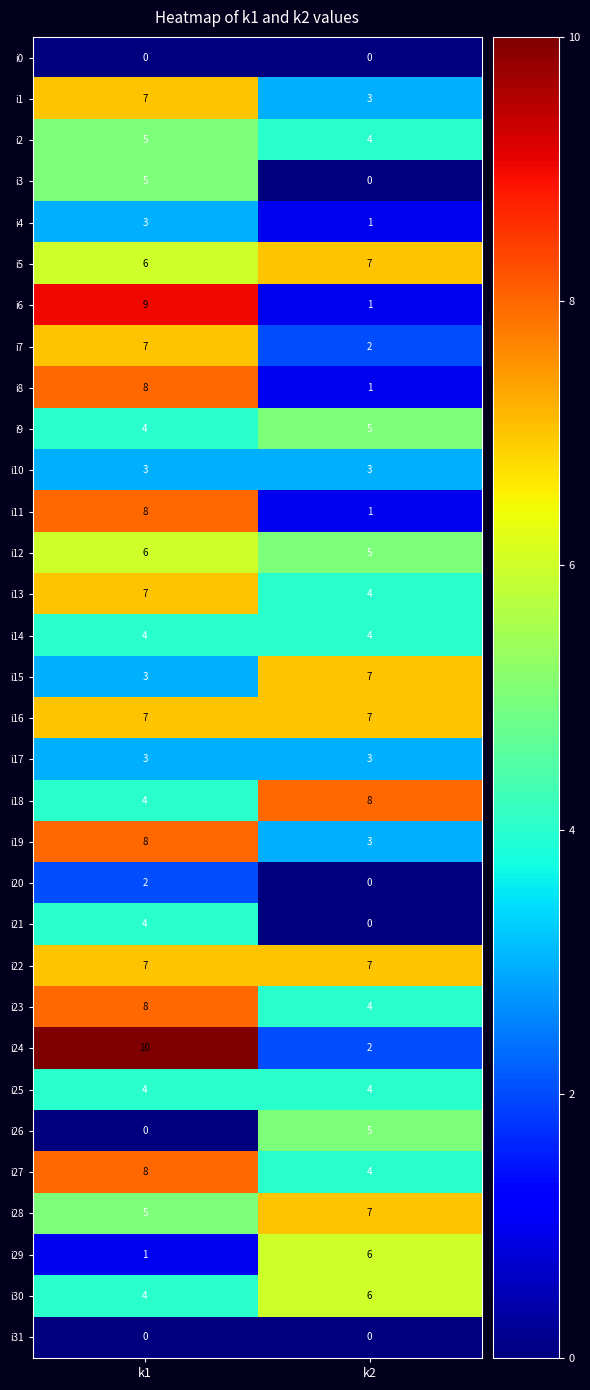

What is the maximum value for i12?

6